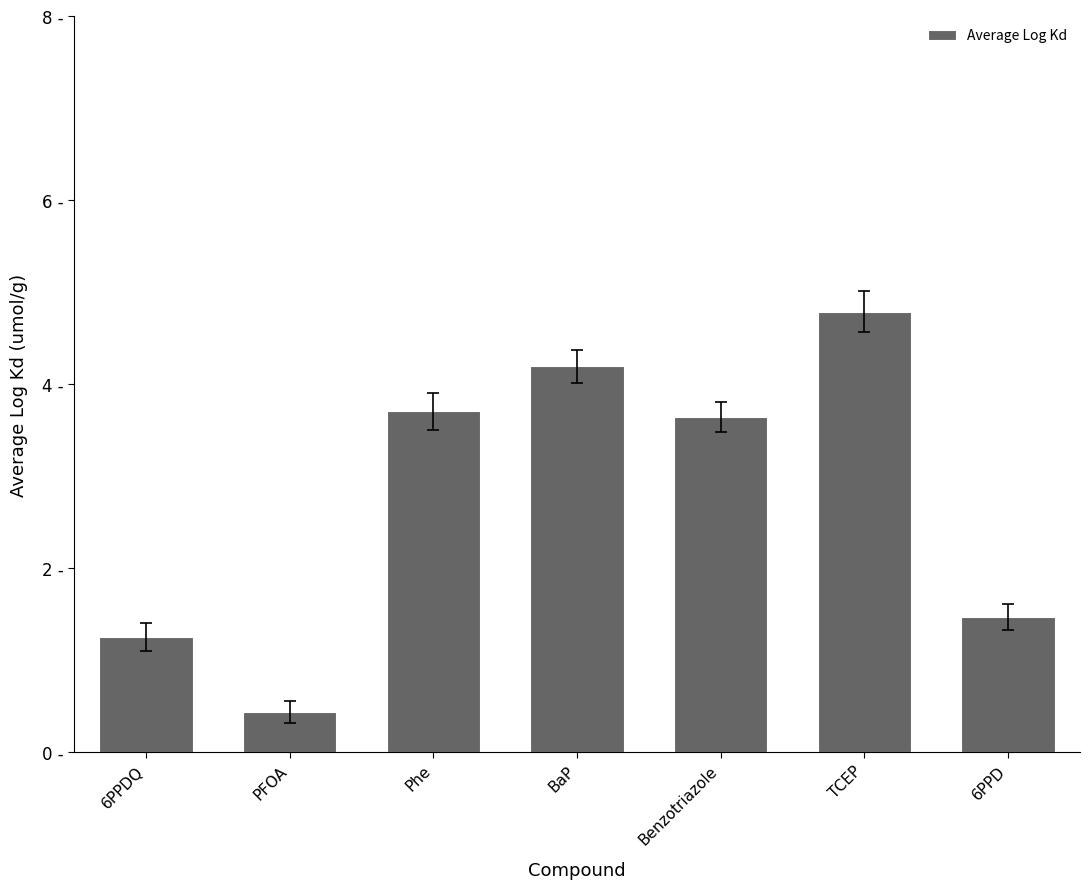

Are the bars horizontal?

No